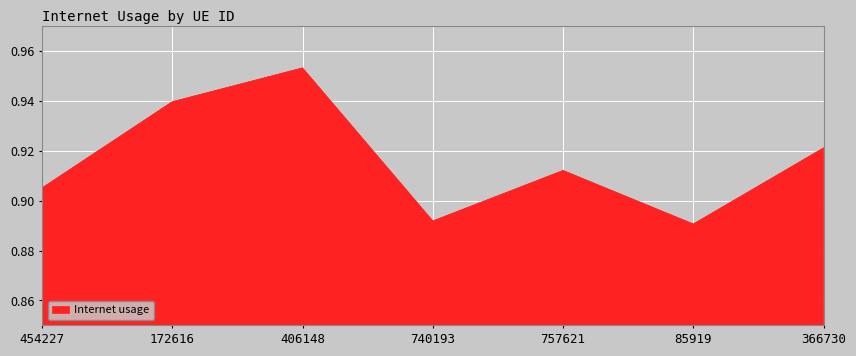

Count the values in the range 0 to 1.

7